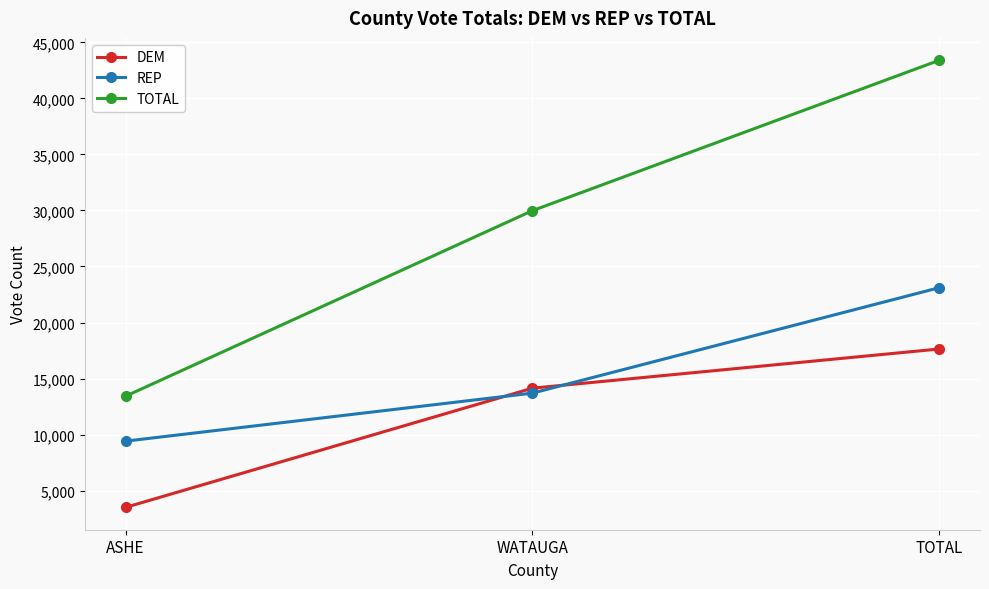

The TOTAL series shows 45899.9 at WATAUGA. True or false?

False